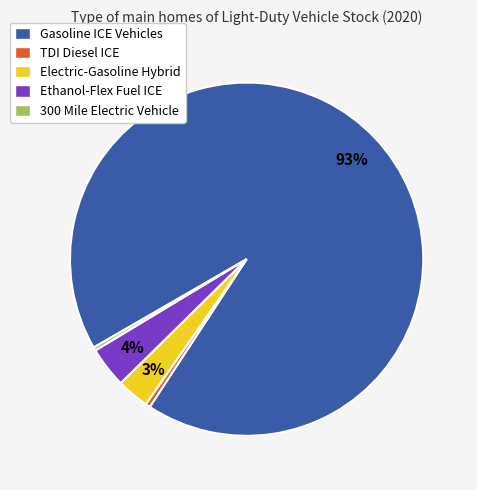

Is the sum of Gasoline ICE Vehicles and TDI Diesel ICE greater than half?

Yes